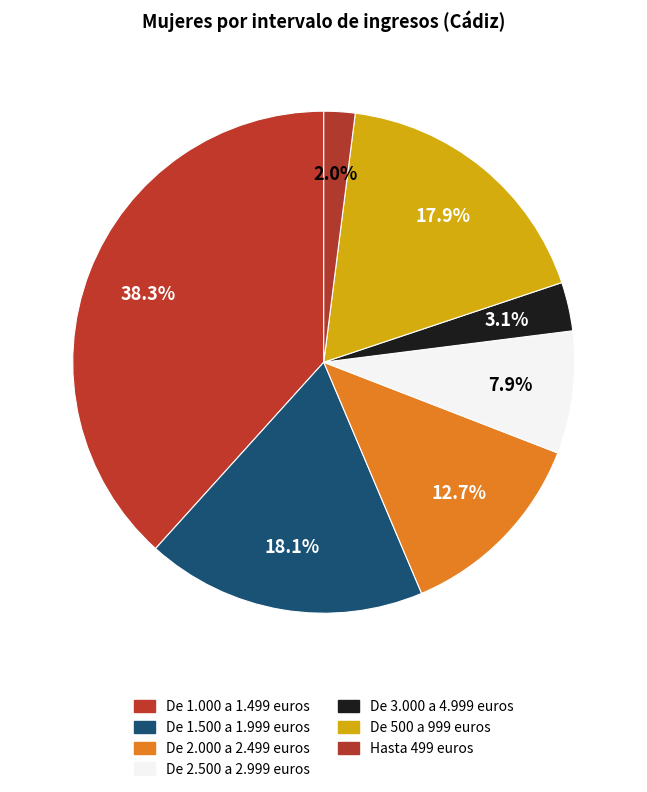

To the nearest percent, what is the combined percentage of De 1.000 a 1.499 euros and De 500 a 999 euros?

56%